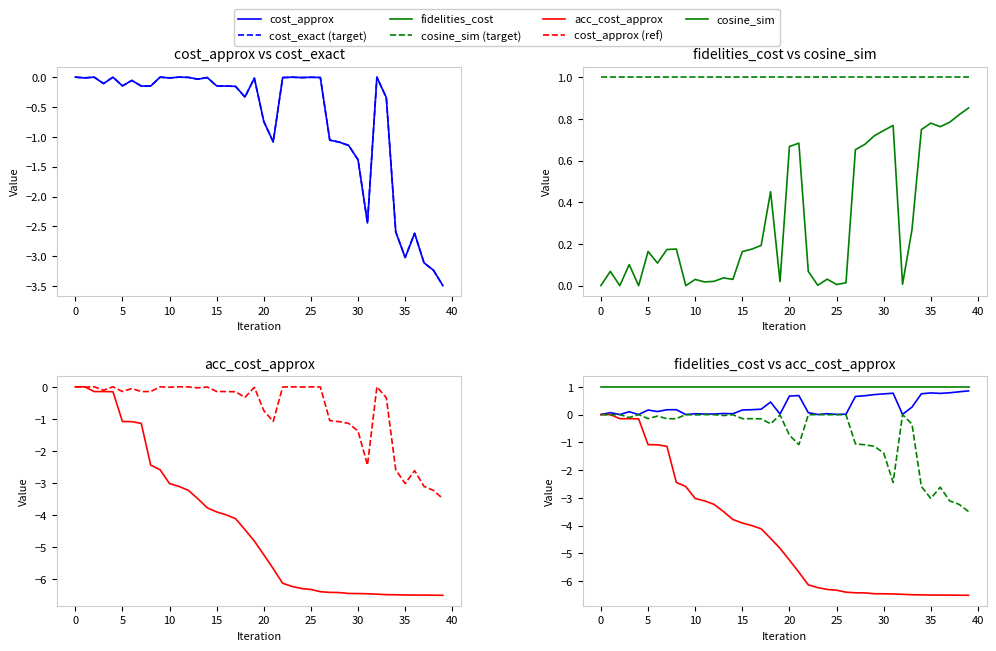

Between 9 and 16, which series saw the biggest shift?

acc_cost_approx